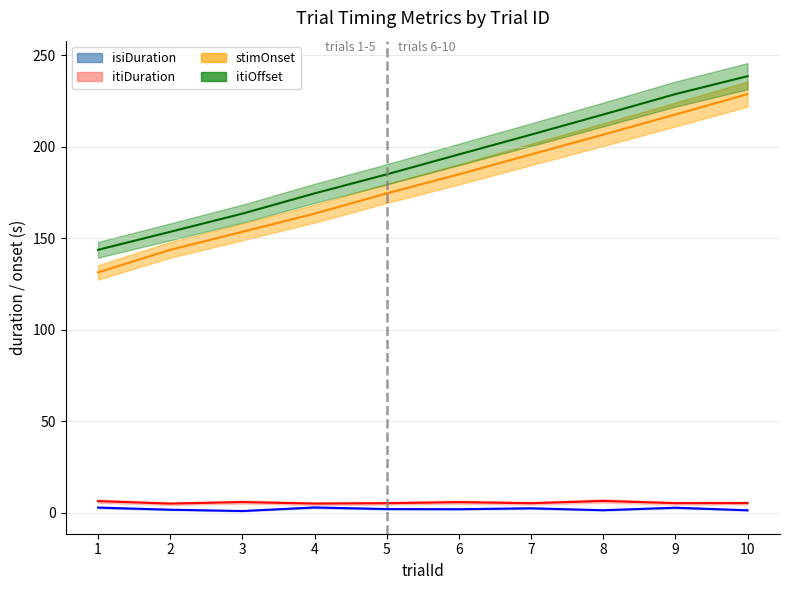

The itiOffset series shows 153.5 at 2. True or false?

True